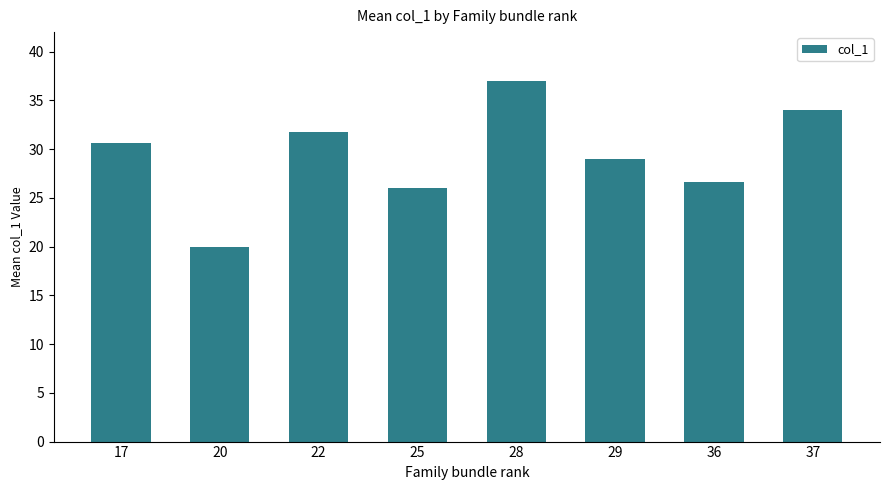

Rank the categories by value from lowest to highest.

20, 25, 36, 29, 17, 22, 37, 28